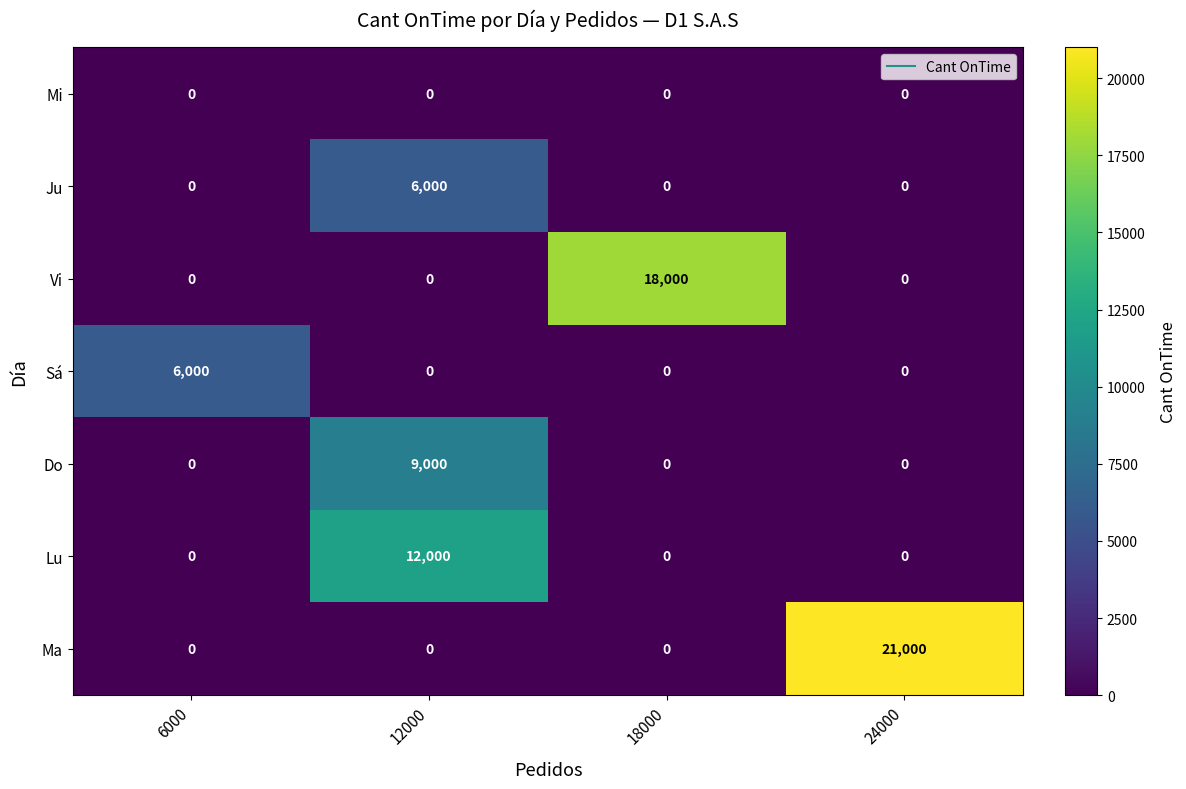

Reading left to right, what are all the values shown in this chart?

Mi: 6000=0	12000=0	18000=0	24000=0
Ju: 6000=0	12000=6000	18000=0	24000=0
Vi: 6000=0	12000=0	18000=18000	24000=0
Sá: 6000=6000	12000=0	18000=0	24000=0
Do: 6000=0	12000=9000	18000=0	24000=0
Lu: 6000=0	12000=12000	18000=0	24000=0
Ma: 6000=0	12000=0	18000=0	24000=21000